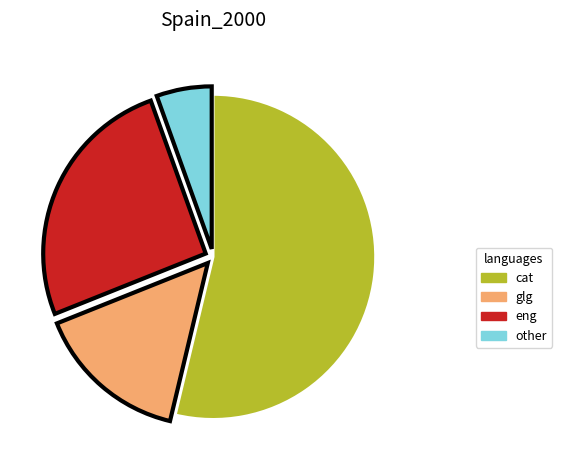

How many segments does this pie chart have?

4